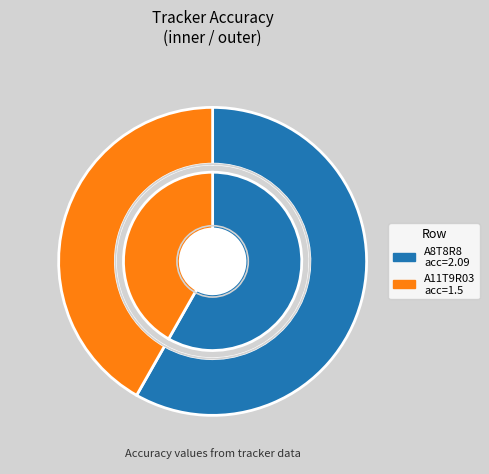

Is there any slice that represents more than half of the pie?

Yes